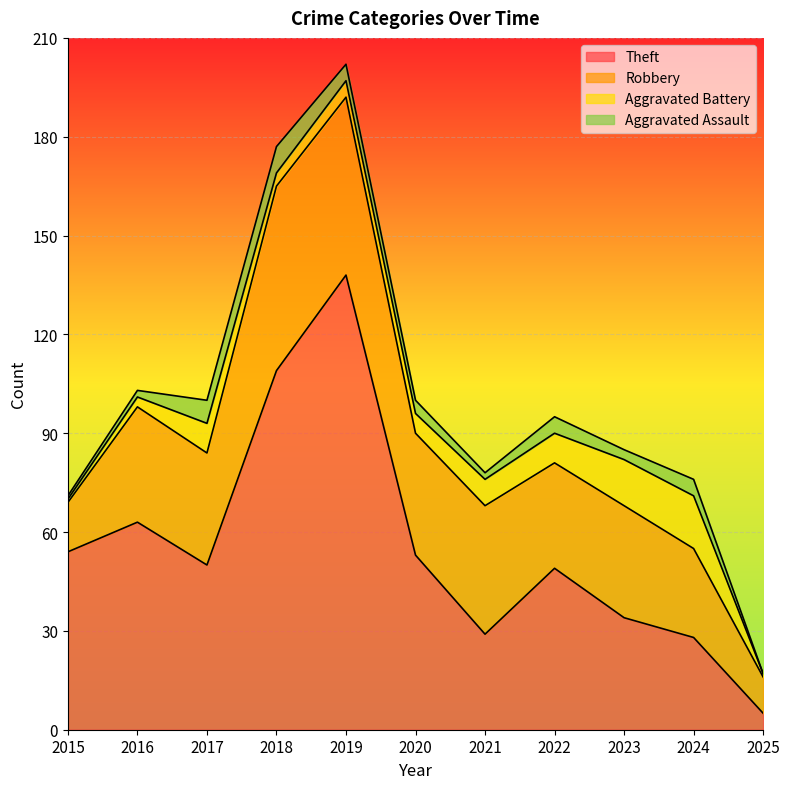

At which label does Robbery reach its peak?

2018